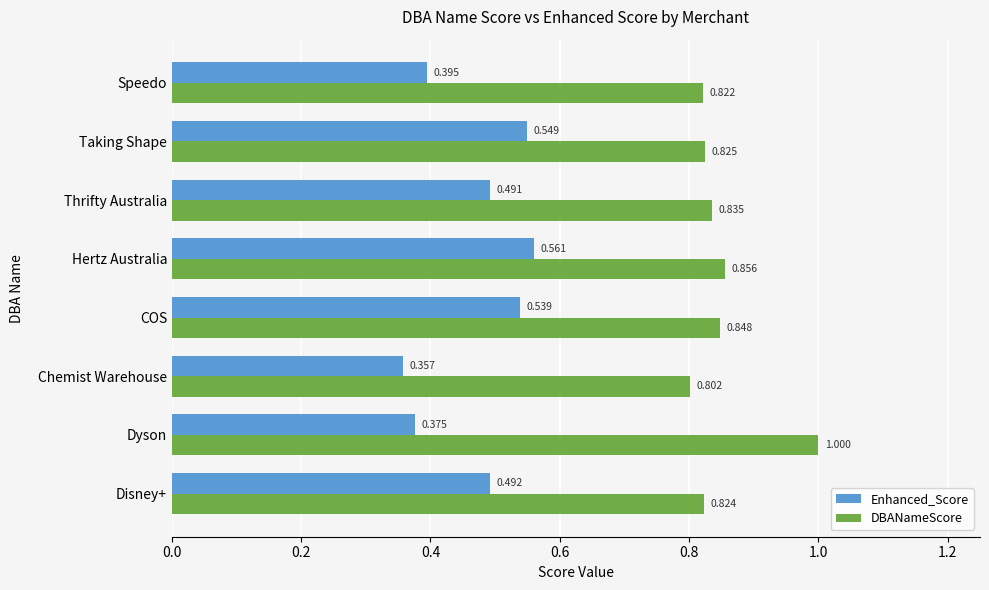

What is the greatest value displayed?

1.0